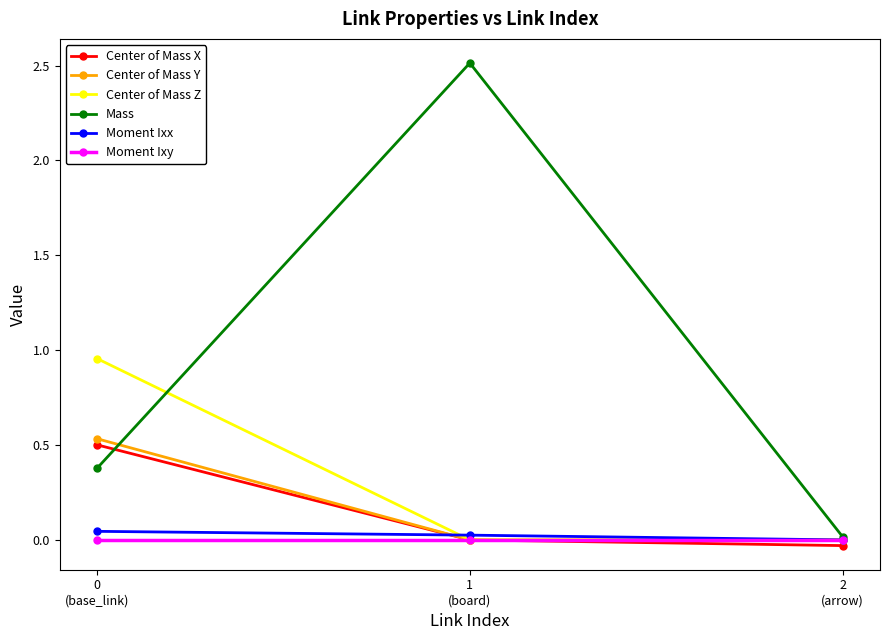

Which series has the largest range (max minus min)?

Mass